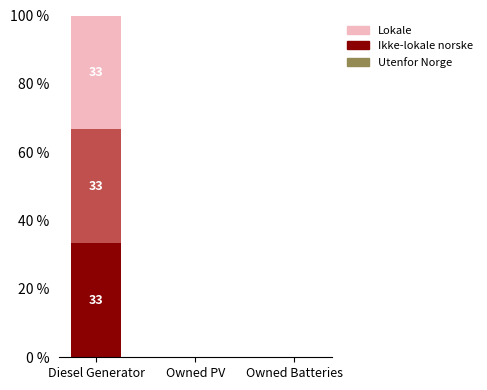

At which category is the sum across all series the highest?

Diesel Generator